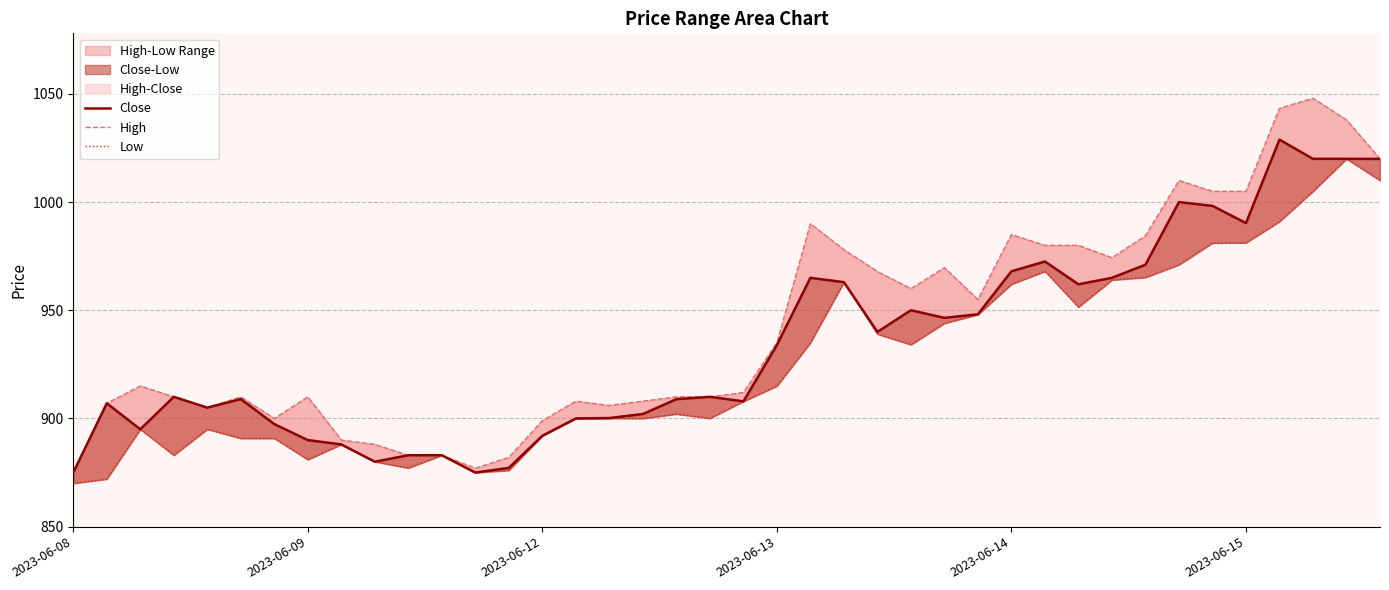

What is the smallest value displayed?

870.0